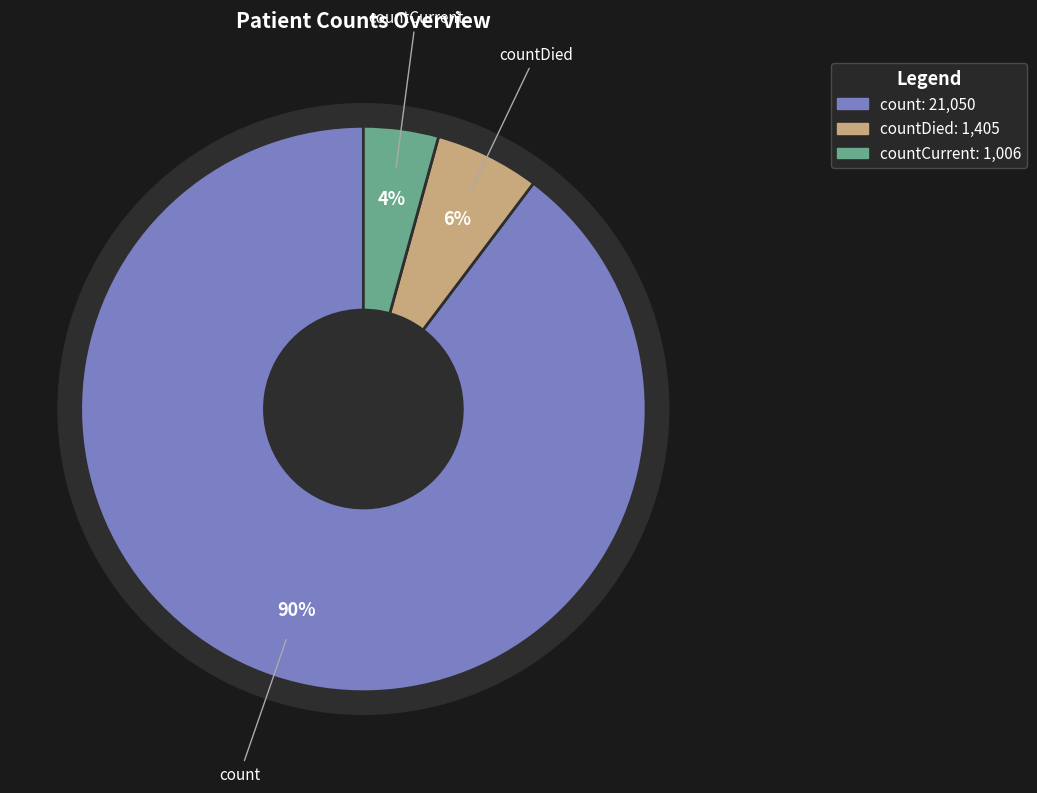

What is the smallest slice in the pie chart?

countCurrent